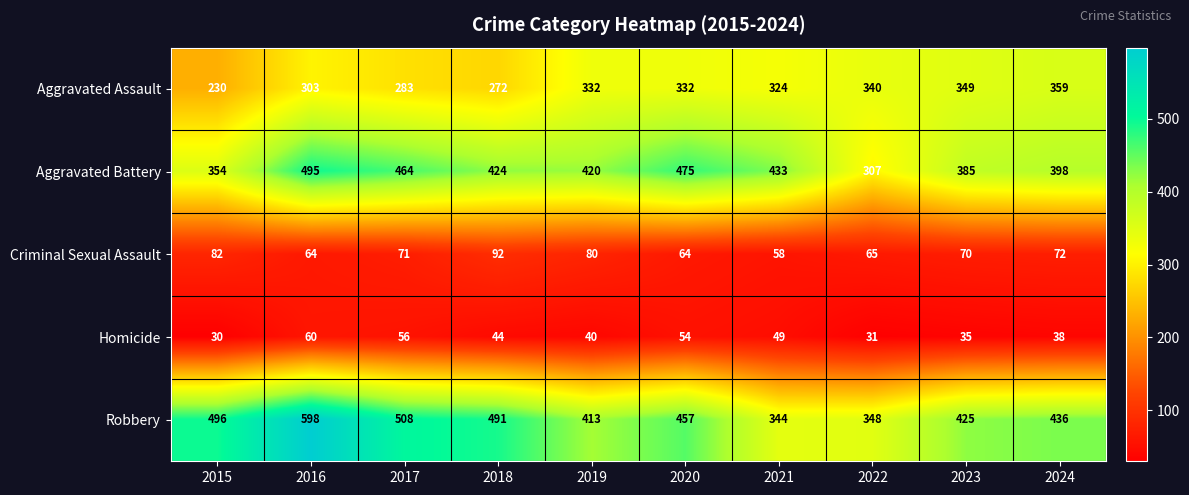

At which label does Robbery reach its minimum?

2021